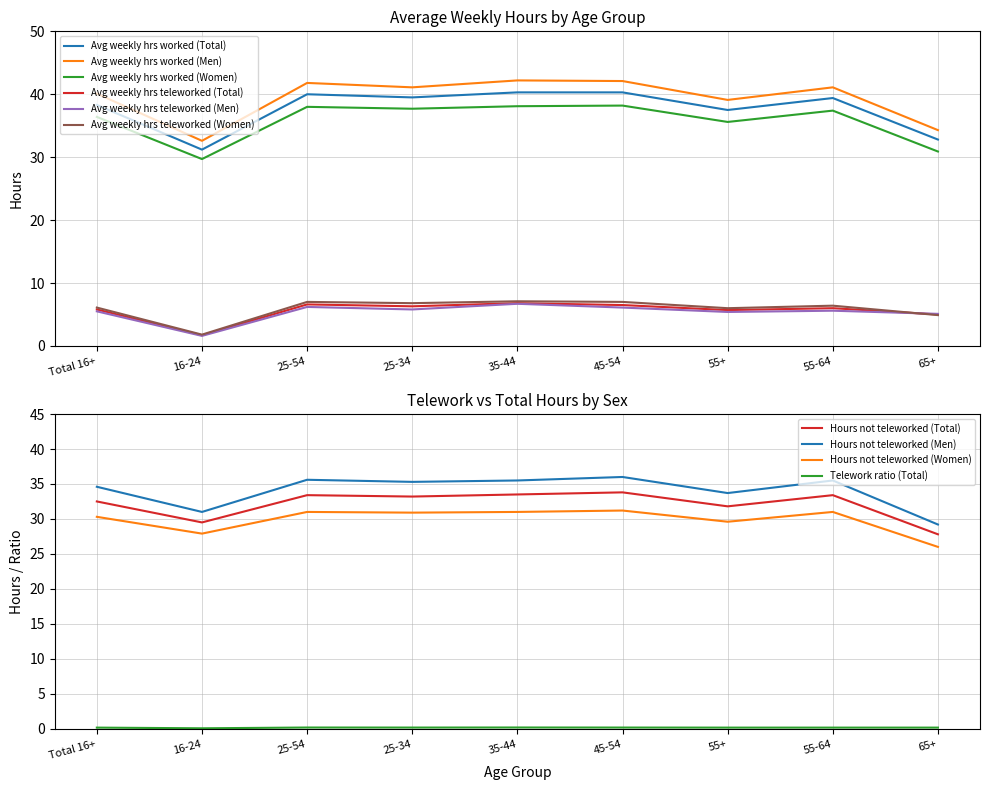

What is the difference between the second highest and second lowest values in the Avg weekly hrs teleworked (Total) series?

1.6